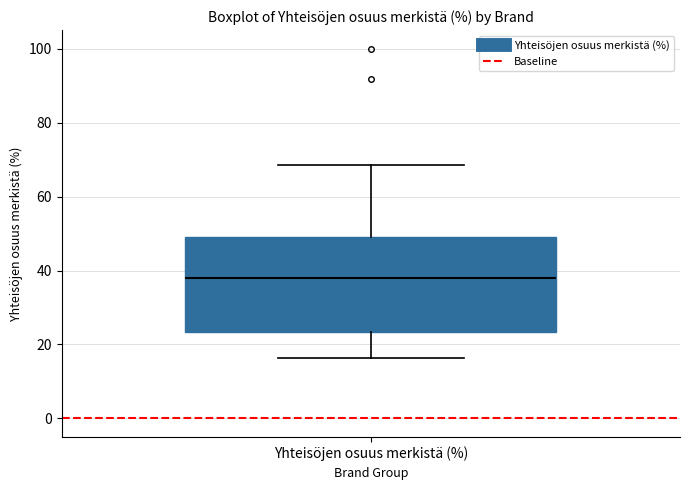

Read this box plot against the y-axis: the position of the median line, the range covered by the box, and the ends of both whiskers. The values are not printed on the chart, so give them approximately, as read against the axis.

median 38, box 24 to 50, whiskers 16 to 68